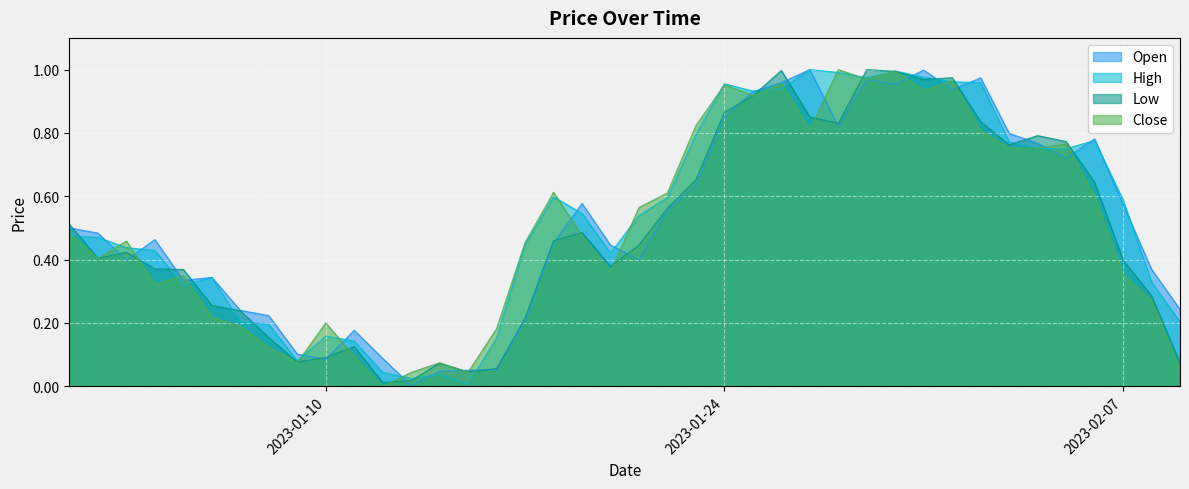

What is the value of the Close point at the 8th from the left?

0.1